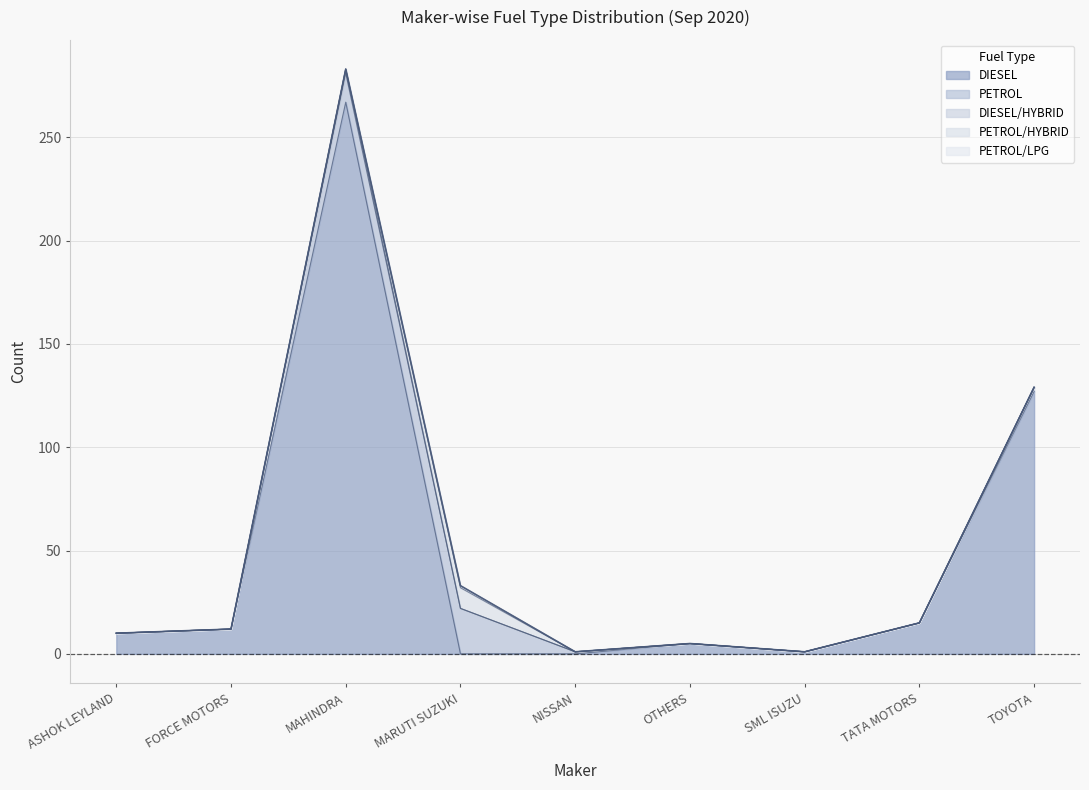

What are all the series names shown in the legend?

DIESEL, PETROL, DIESEL/HYBRID, PETROL/HYBRID, PETROL/LPG